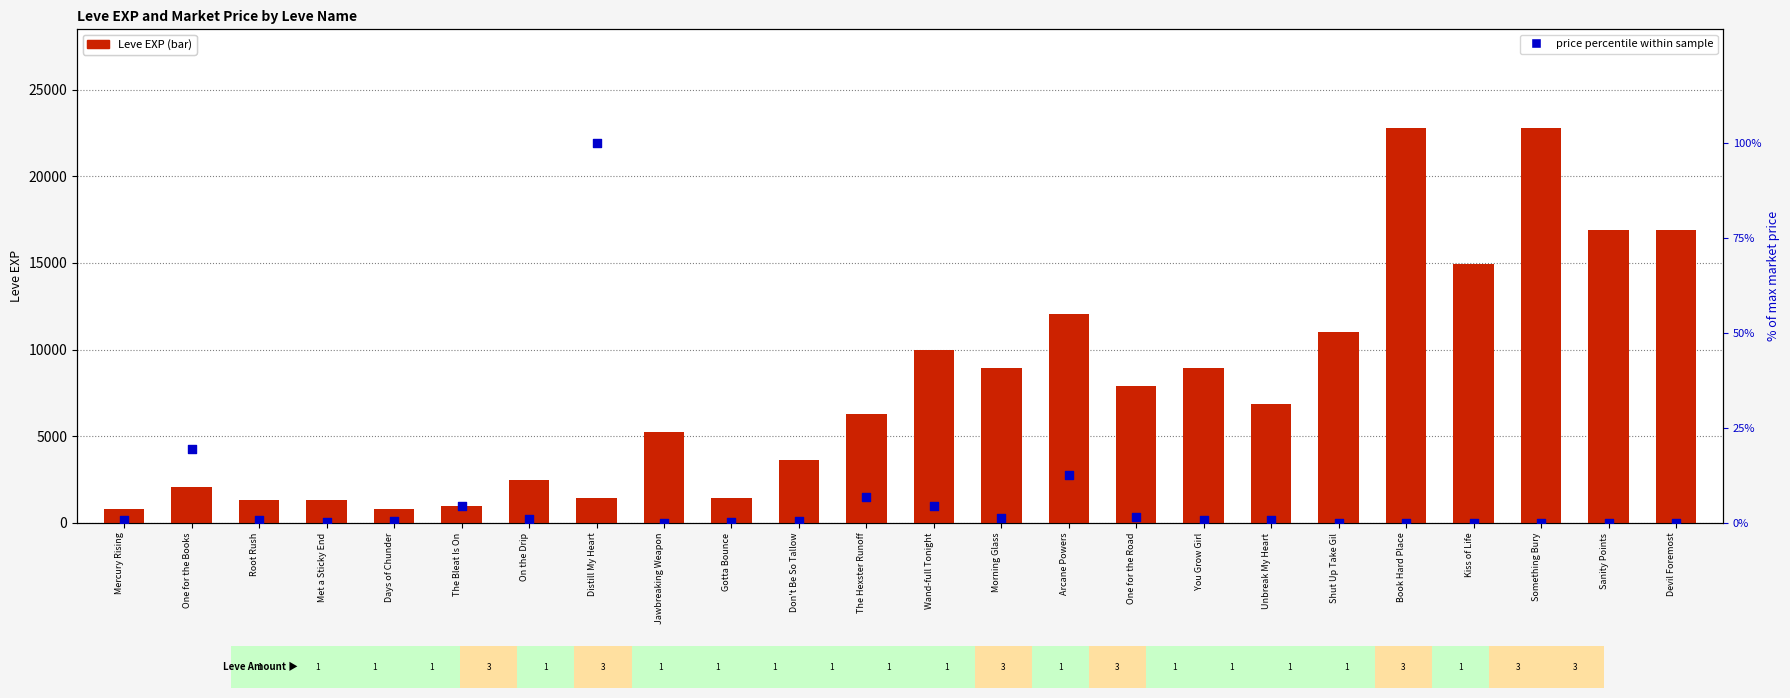

At which category is the sum across all series the highest?

Book Hard Place